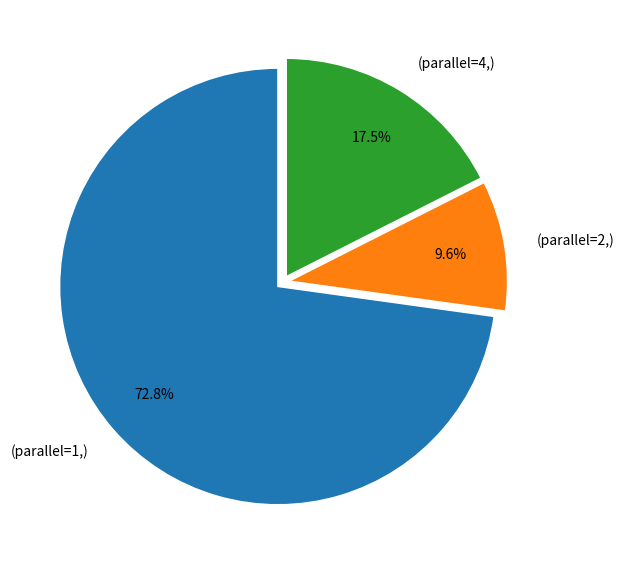

What is the total percentage of (parallel=4,) and (parallel=1,)?

90.4%